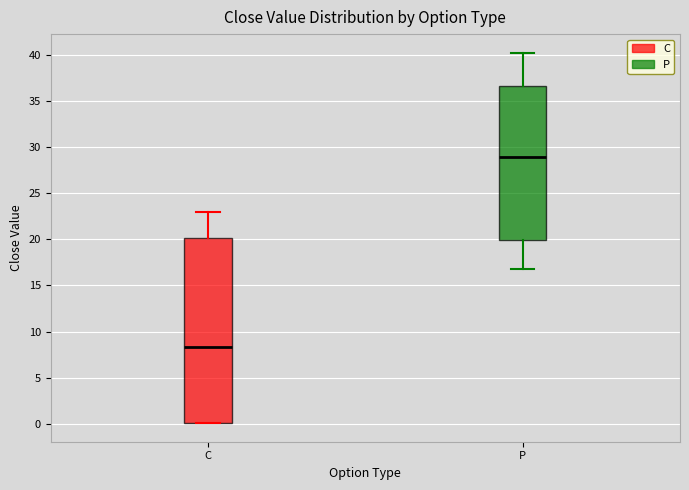

Which box's median line is the lowest?

C